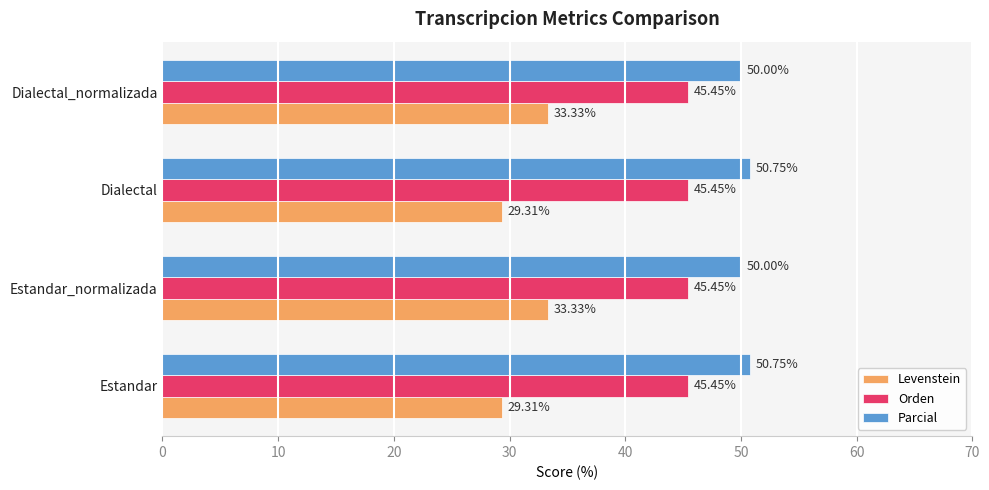

At Estandar_normalizada, list the series in order from smallest to largest.

Levenstein, Orden, Parcial